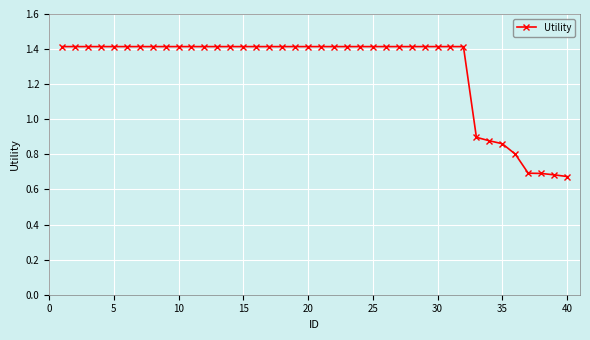

What is the average value?

1.3